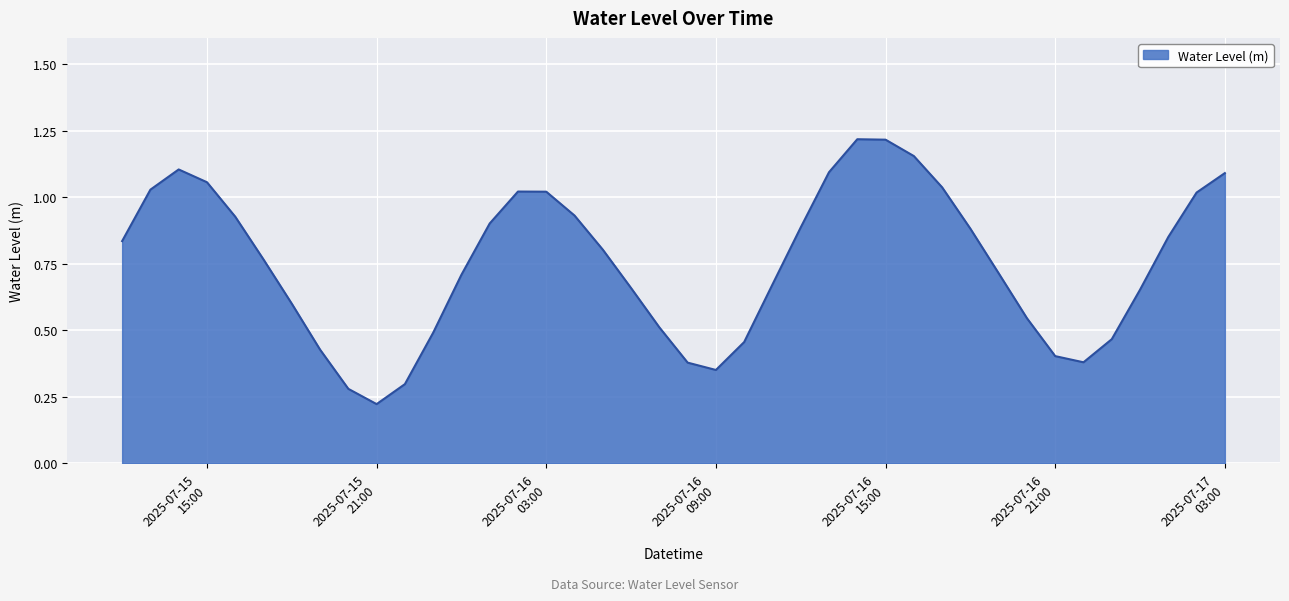

Rank the categories by value from highest to lowest.

2025-07-16 14:00:00, 2025-07-16 15:00:00, 2025-07-16 16:00:00, 2025-07-15 14:00:00, 2025-07-16 13:00:00, 2025-07-17 03:00:00, 2025-07-15 15:00:00, 2025-07-16 17:00:00, 2025-07-15 13:00:00, 2025-07-16 02:00:00, 2025-07-16 03:00:00, 2025-07-17 02:00:00, 2025-07-16 04:00:00, 2025-07-15 16:00:00, 2025-07-16 01:00:00, 2025-07-16 12:00:00, 2025-07-16 18:00:00, 2025-07-17 01:00:00, 2025-07-15 12:00:00, 2025-07-16 05:00:00, 2025-07-15 17:00:00, 2025-07-16 19:00:00, 2025-07-16 00:00:00, 2025-07-16 11:00:00, 2025-07-16 06:00:00, 2025-07-17 00:00:00, 2025-07-15 18:00:00, 2025-07-16 20:00:00, 2025-07-16 07:00:00, 2025-07-15 23:00:00, 2025-07-16 23:00:00, 2025-07-16 10:00:00, 2025-07-15 19:00:00, 2025-07-16 21:00:00, 2025-07-16 22:00:00, 2025-07-16 08:00:00, 2025-07-16 09:00:00, 2025-07-15 22:00:00, 2025-07-15 20:00:00, 2025-07-15 21:00:00